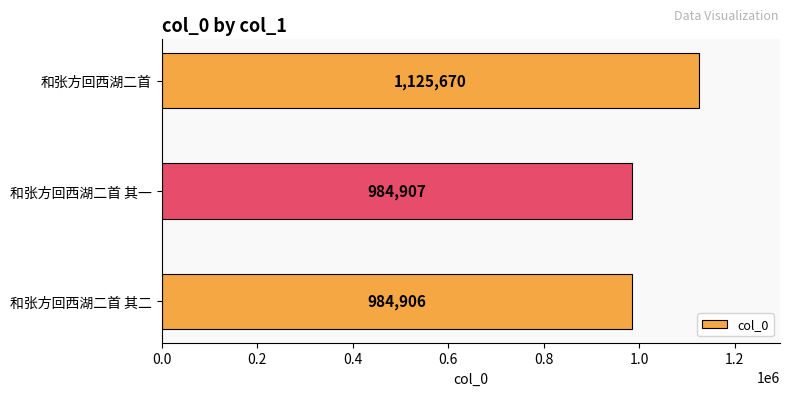

How many bars are there in total?

3